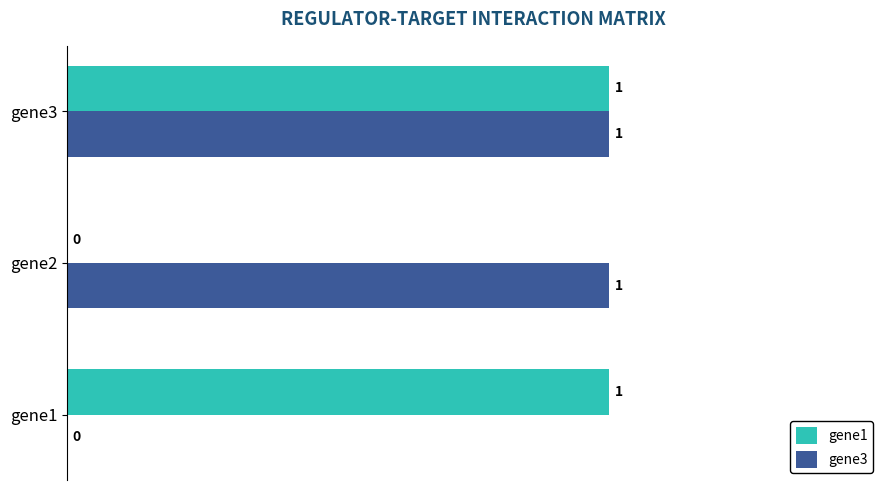

True or false: gene3 has a value of 0 at gene1.

True